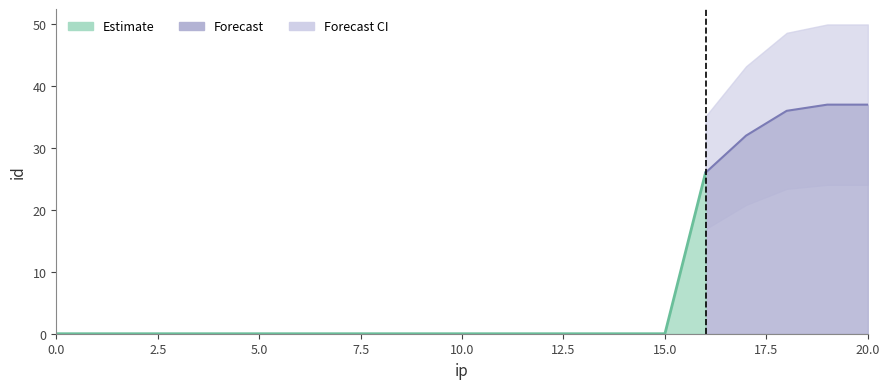

True or false: Forecast line and Estimate line cross at least once.

False